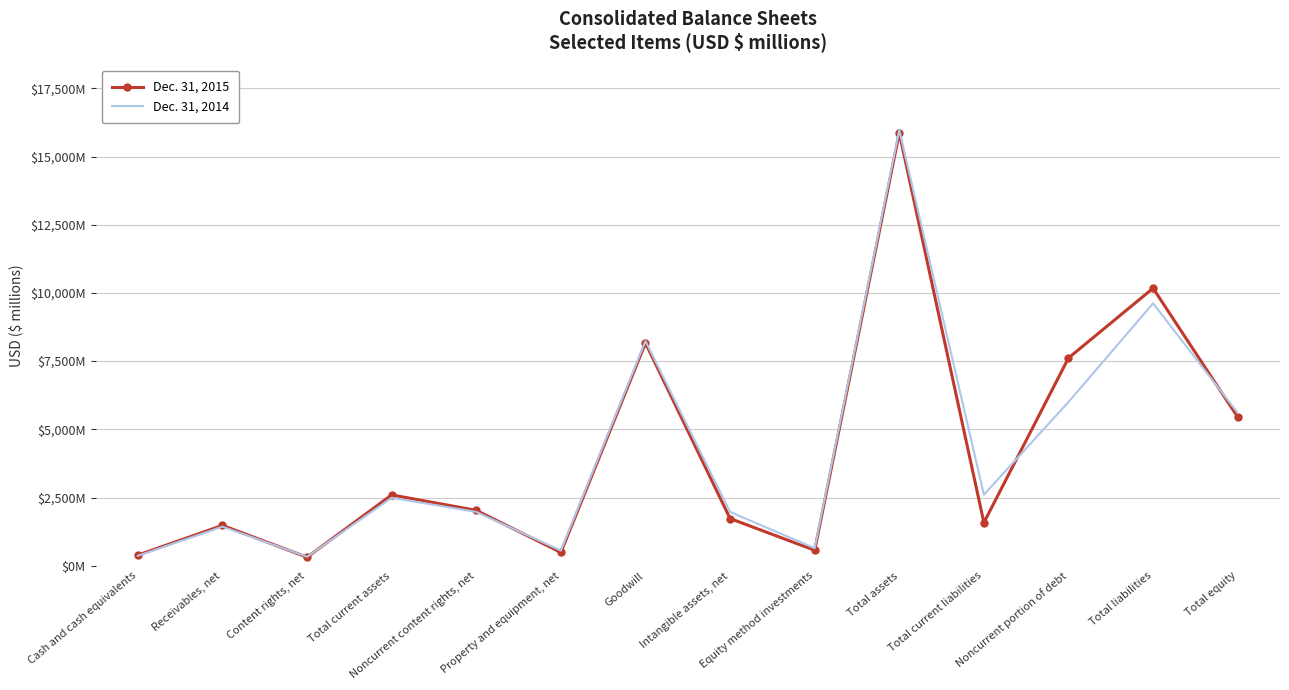

The value of Dec. 31, 2014 at Property and equipment, net is 766. True or false?

False